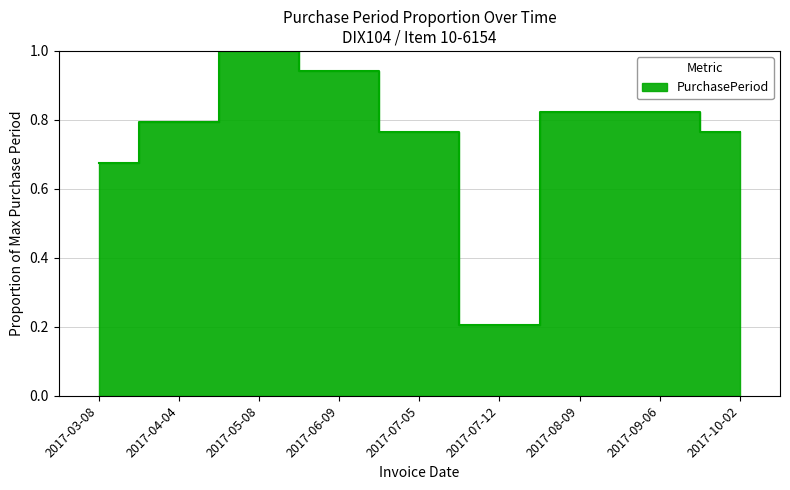

What is the difference between the second highest and second lowest values?

0.3